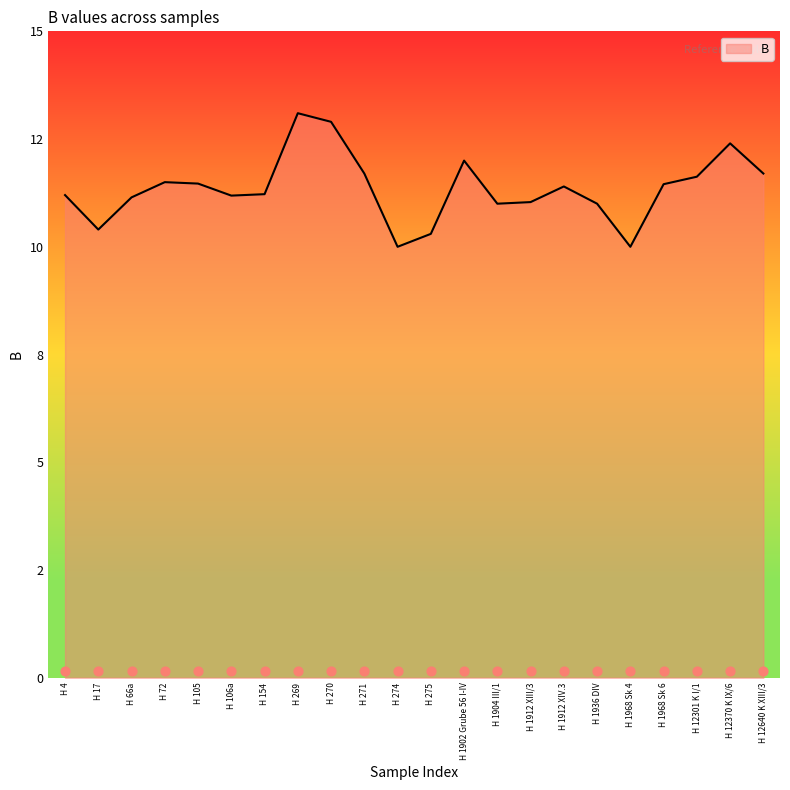

What is the ratio of the value at H 1902 Grube 56 I-IV to the value at H 12301 K I/1?

1.0